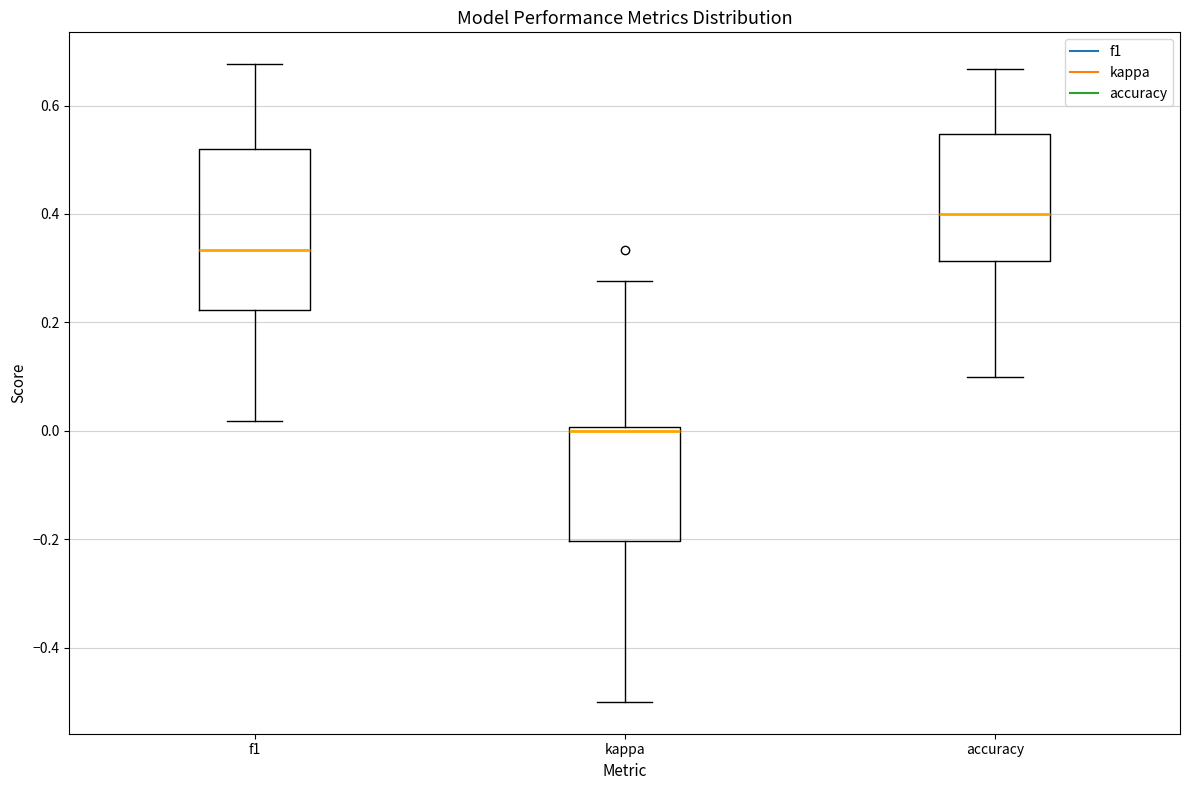

Where does the upper whisker of the box for accuracy end on the y-axis? The values are not printed on the chart, so give them approximately, as read against the axis.

0.66